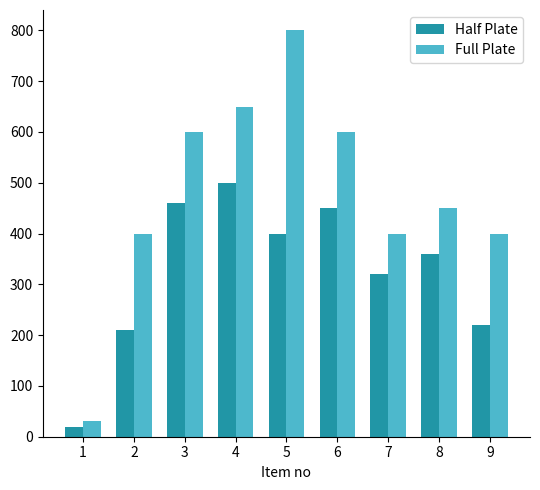

What is the minimum value for Half Plate?

20